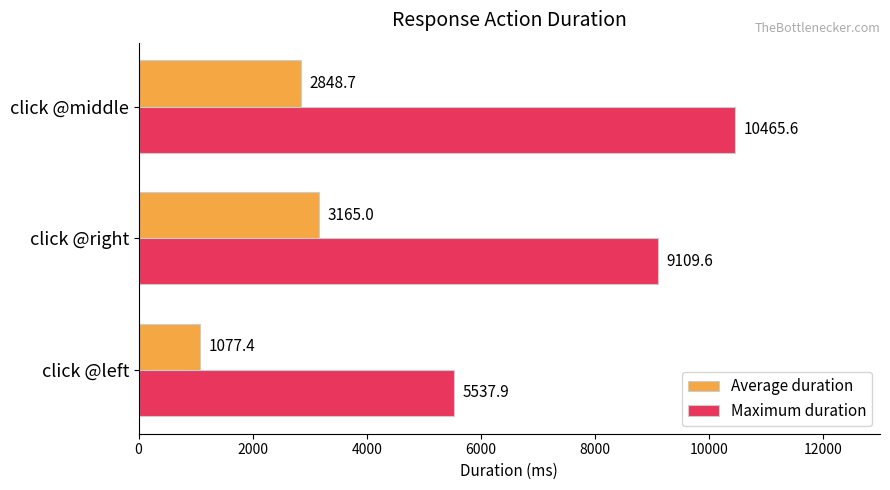

True or false: Maximum duration has a value of 9109.6 at click @right.

True